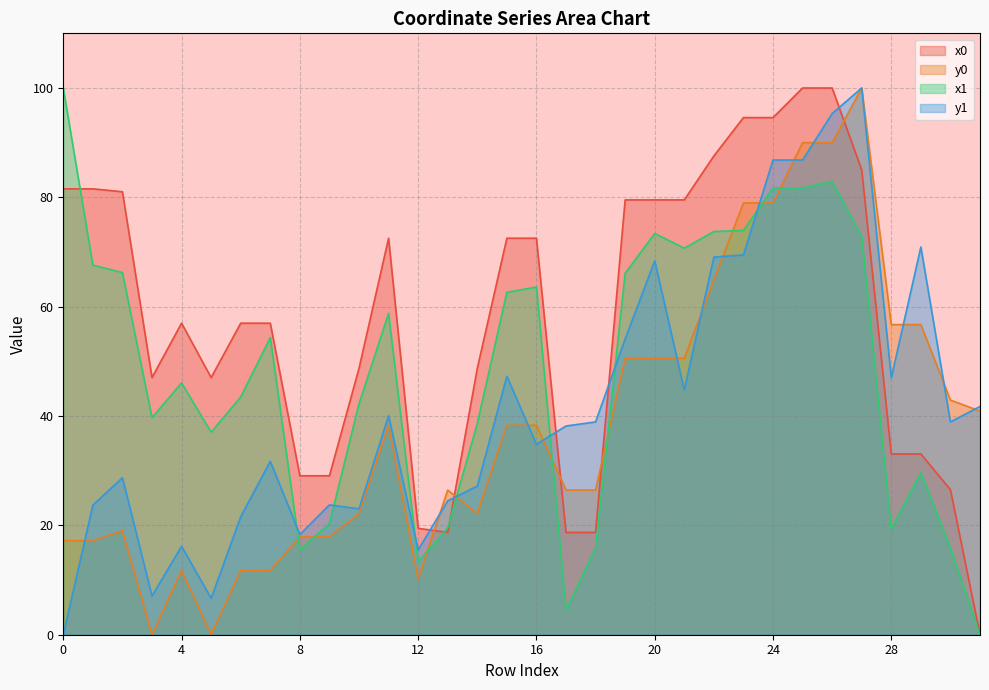

Where do x1 and x0 first cross each other?

0 and 1